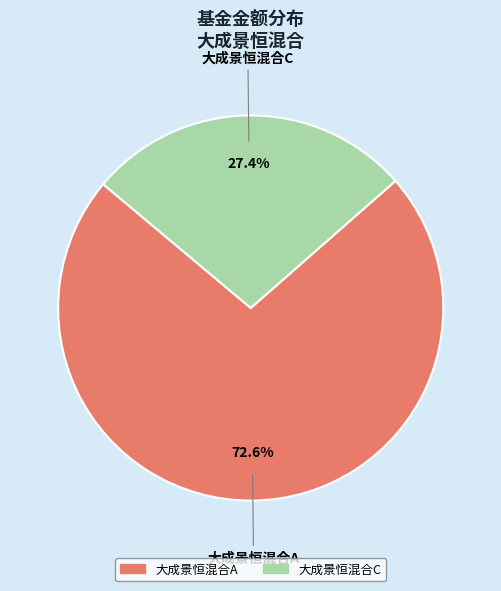

What percentage is the 大成景恒混合C slice, to the nearest percent?

27%